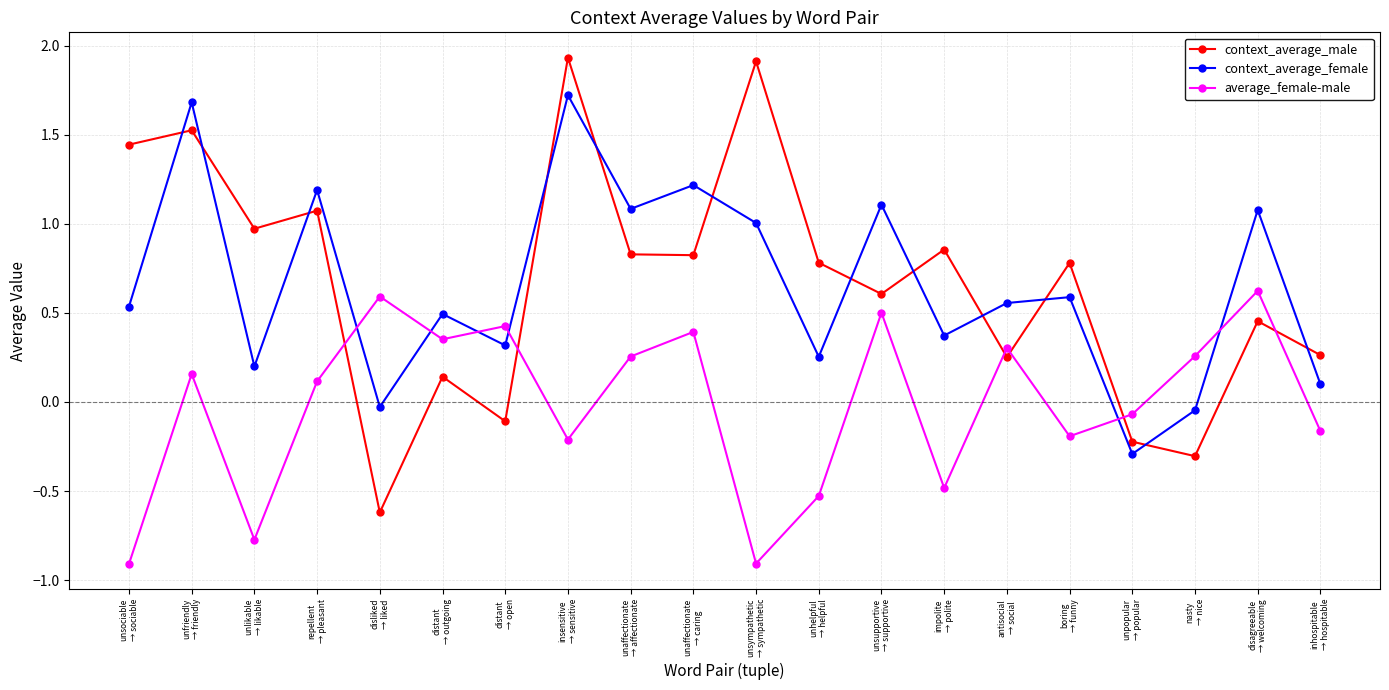

After their last crossing, which series has the higher values: context_average_female or average_female-male?

context_average_female